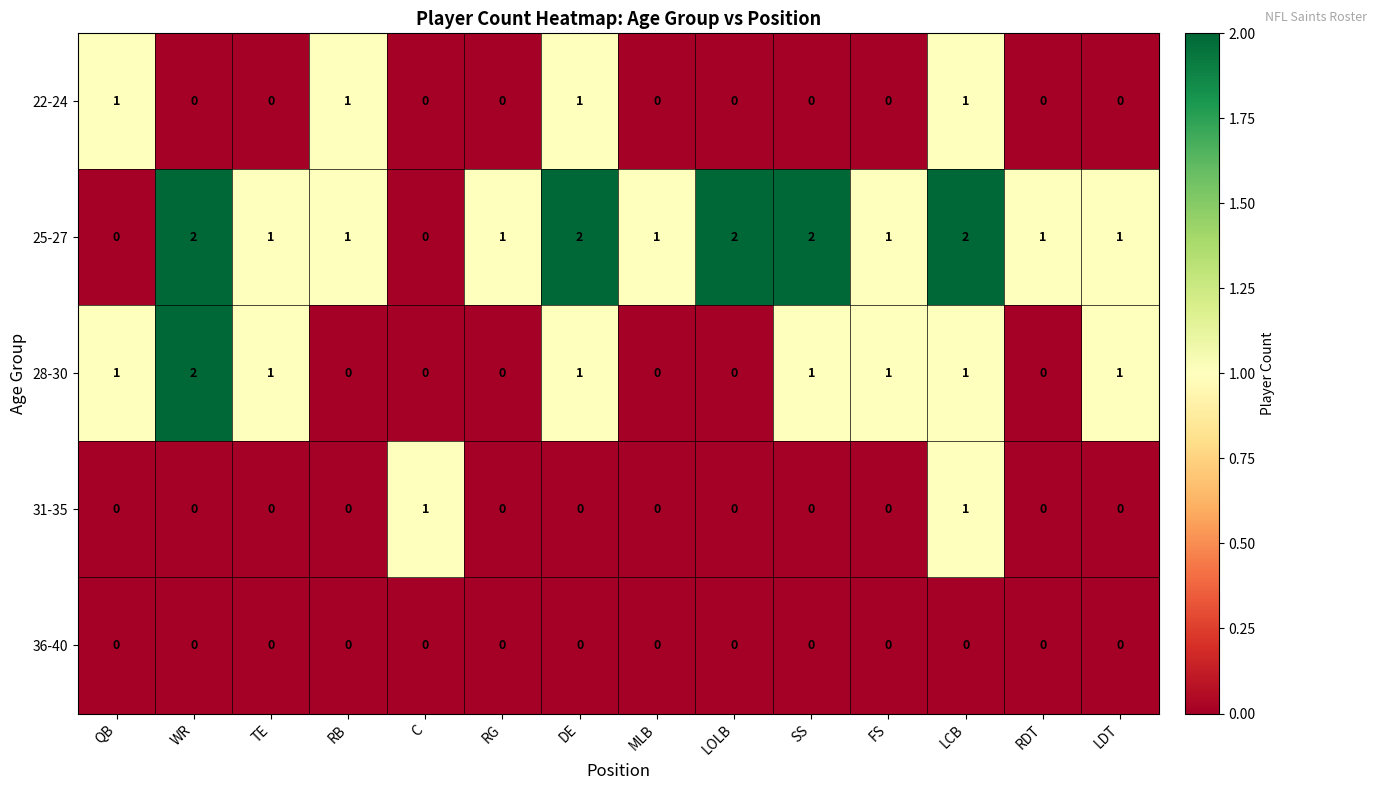

How many 22-24 values are between 0 and 1?

14